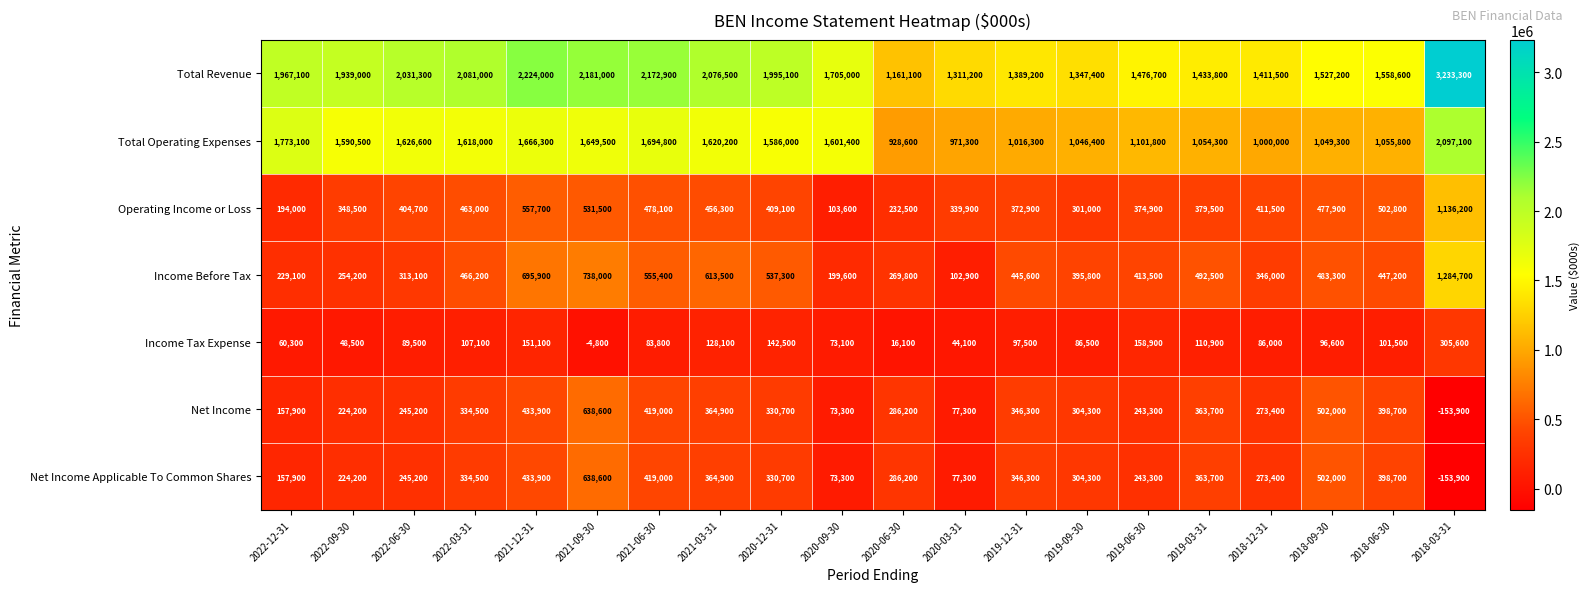

At which label does Income Before Tax reach its minimum?

2020-03-31